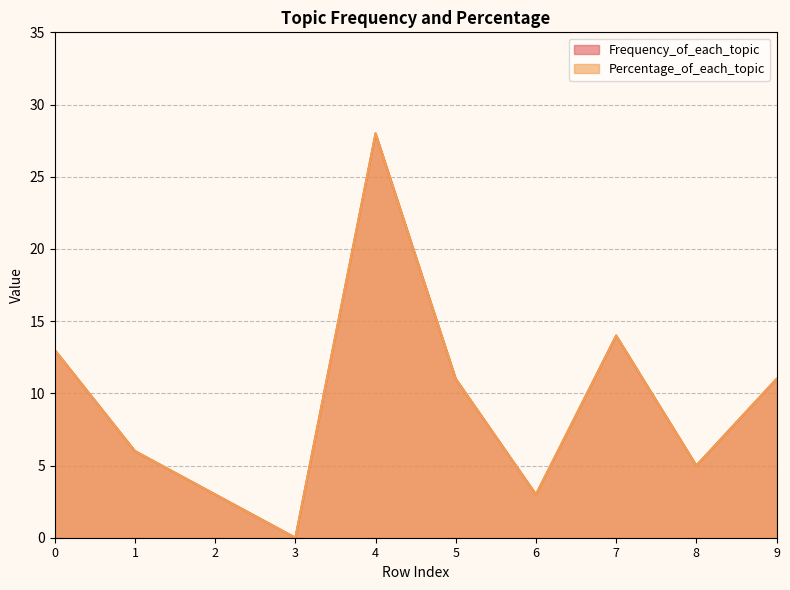

At 4, list the series in order from smallest to largest.

Frequency_of_each_topic, Percentage_of_each_topic